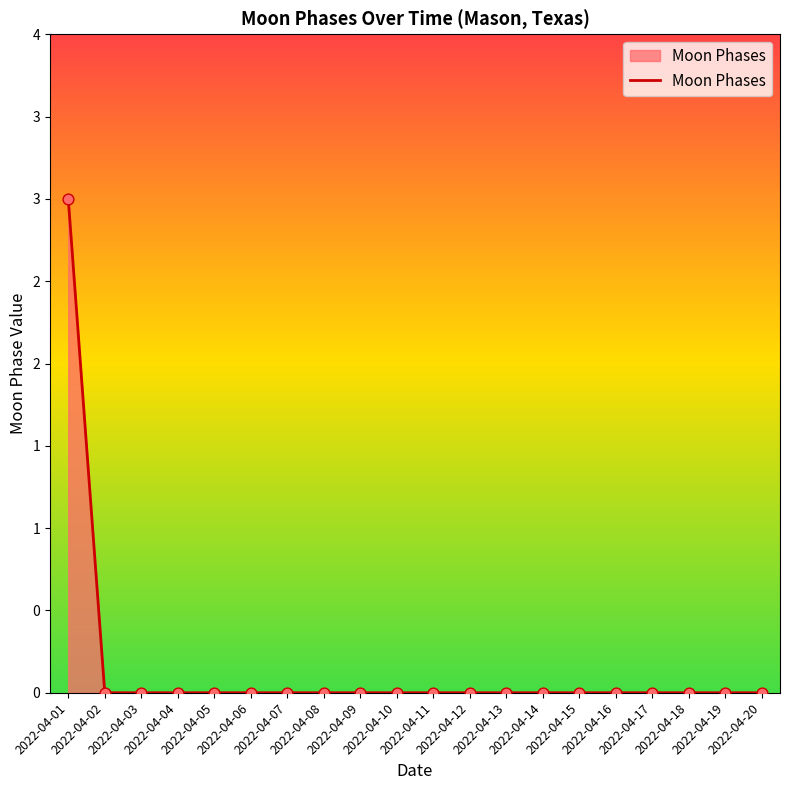

Between 2022-04-01 and 2022-04-19, which is larger?

2022-04-01